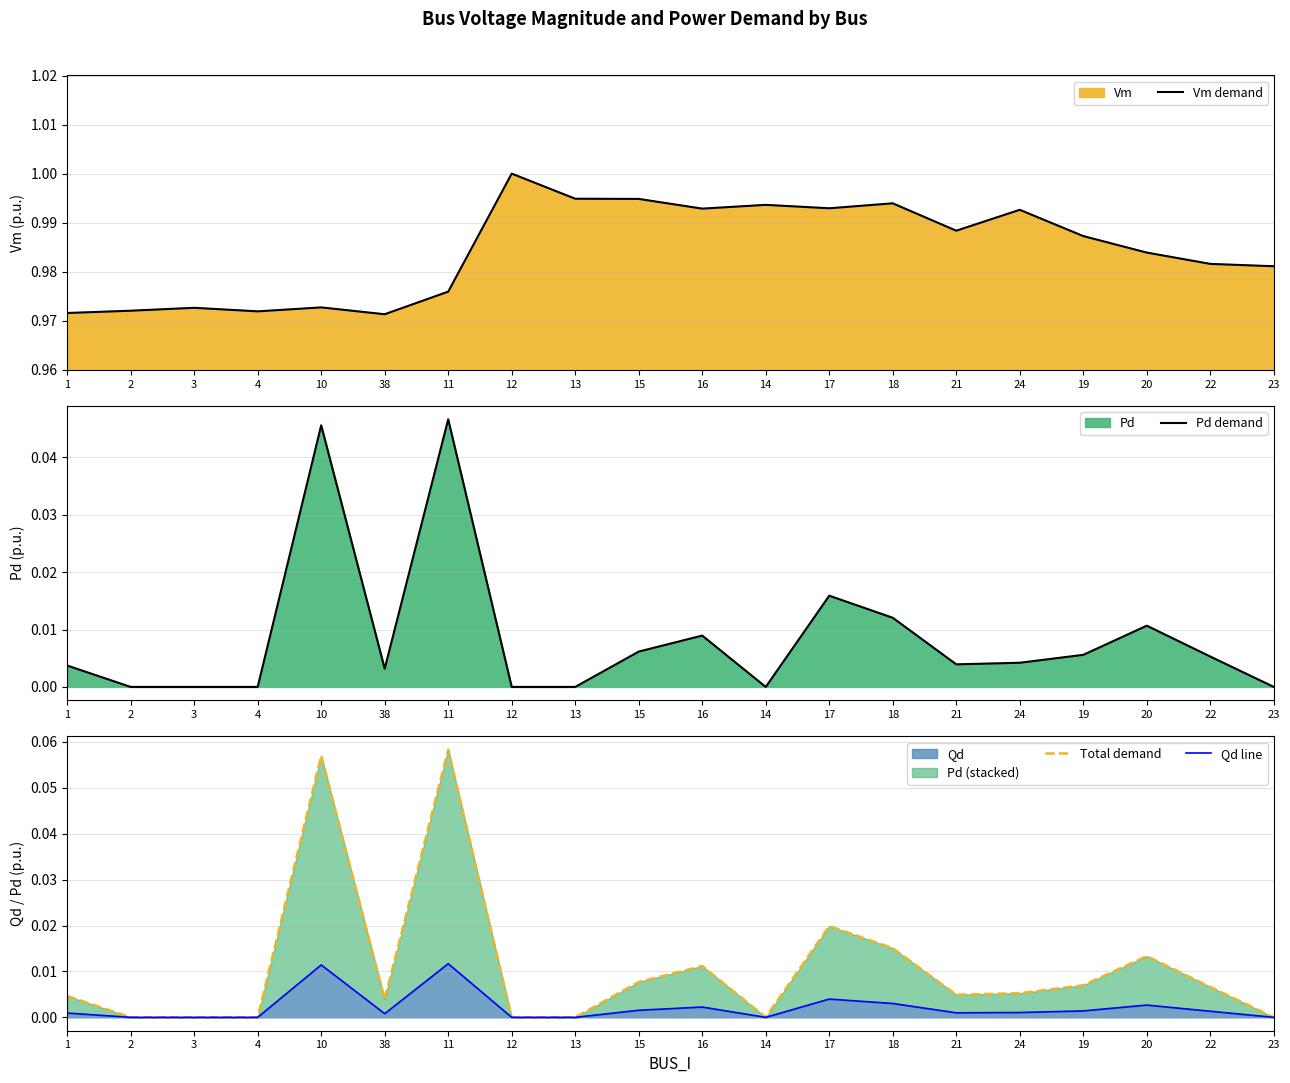

True or false: Vm demand and Qd line intersect in this chart.

False